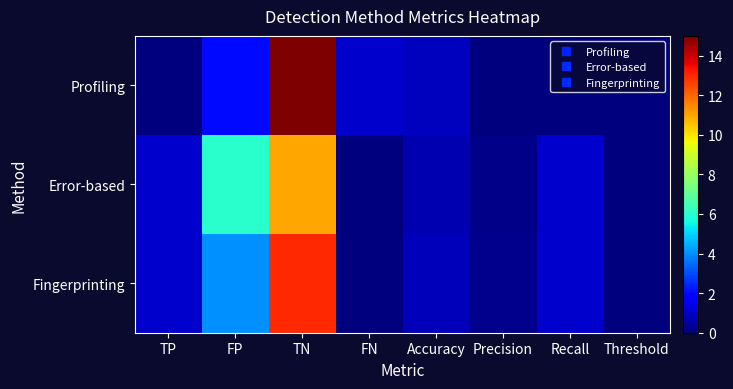

Which series changed the most between TP and FP?

Error-based